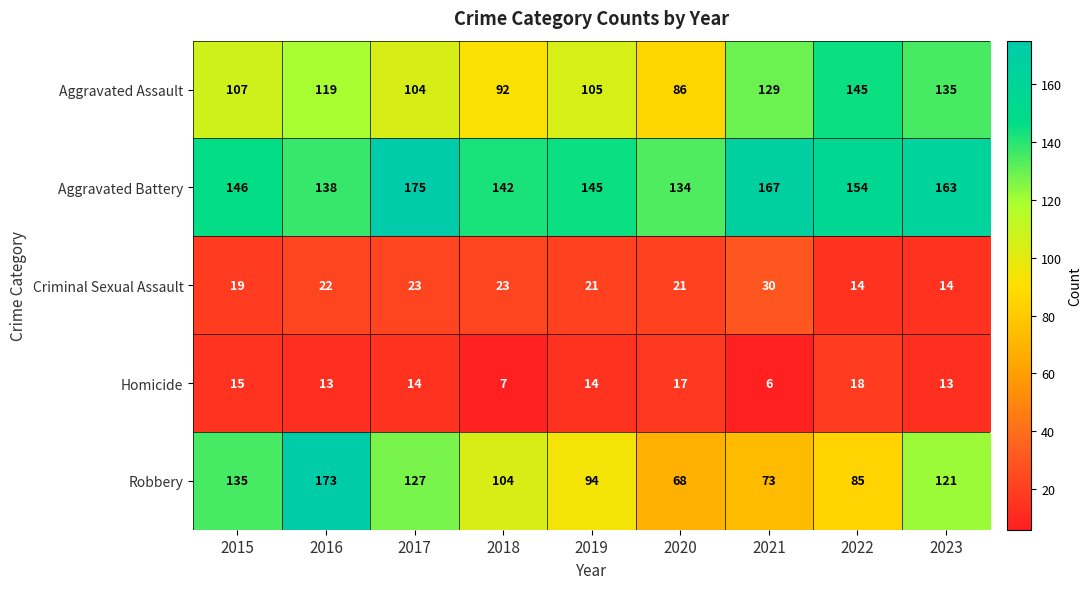

Rank the series at 2023 from lowest to highest value.

Homicide, Criminal Sexual Assault, Robbery, Aggravated Assault, Aggravated Battery